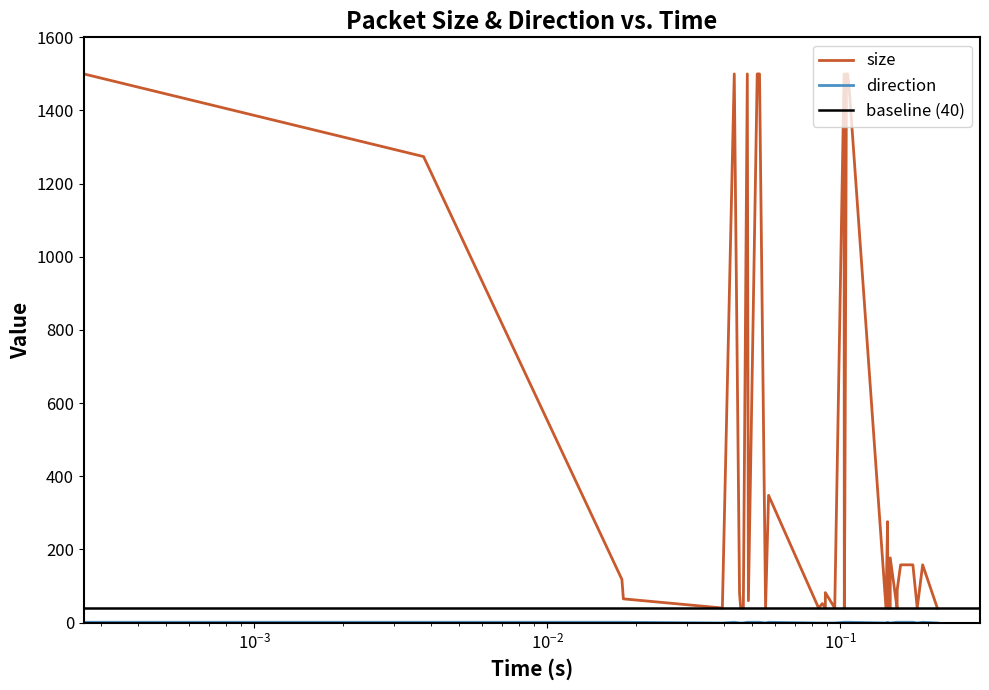

True or false: size and direction cross at least once.

False